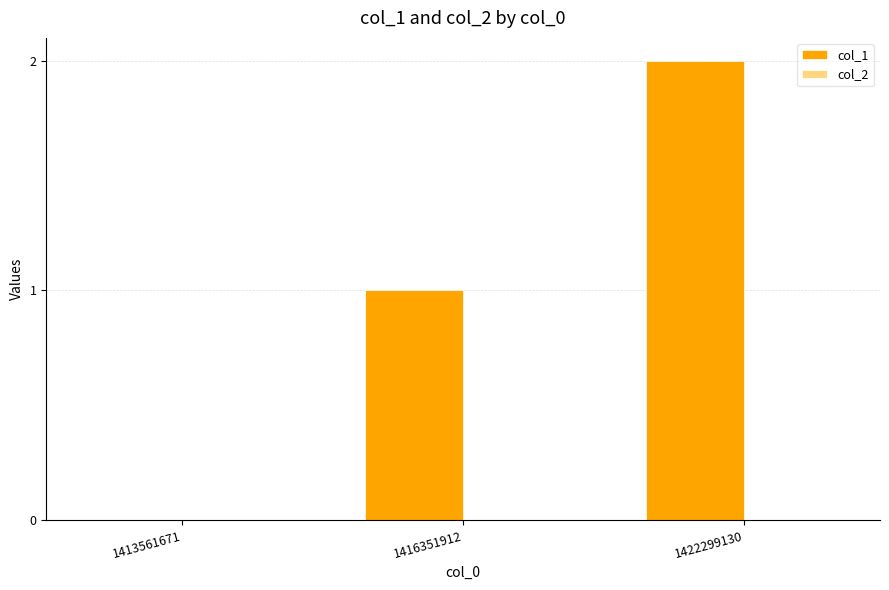

Approximately how many times larger is the value at 1416351912 compared to 1422299130?

0.5